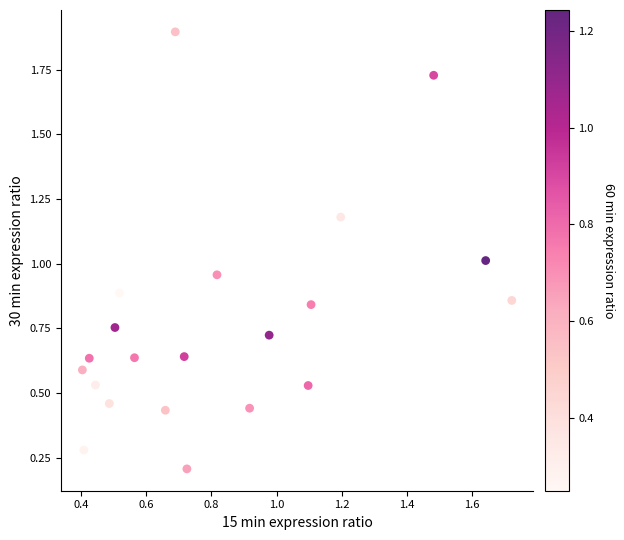

What is the range of X values (max minus min)?

1.3